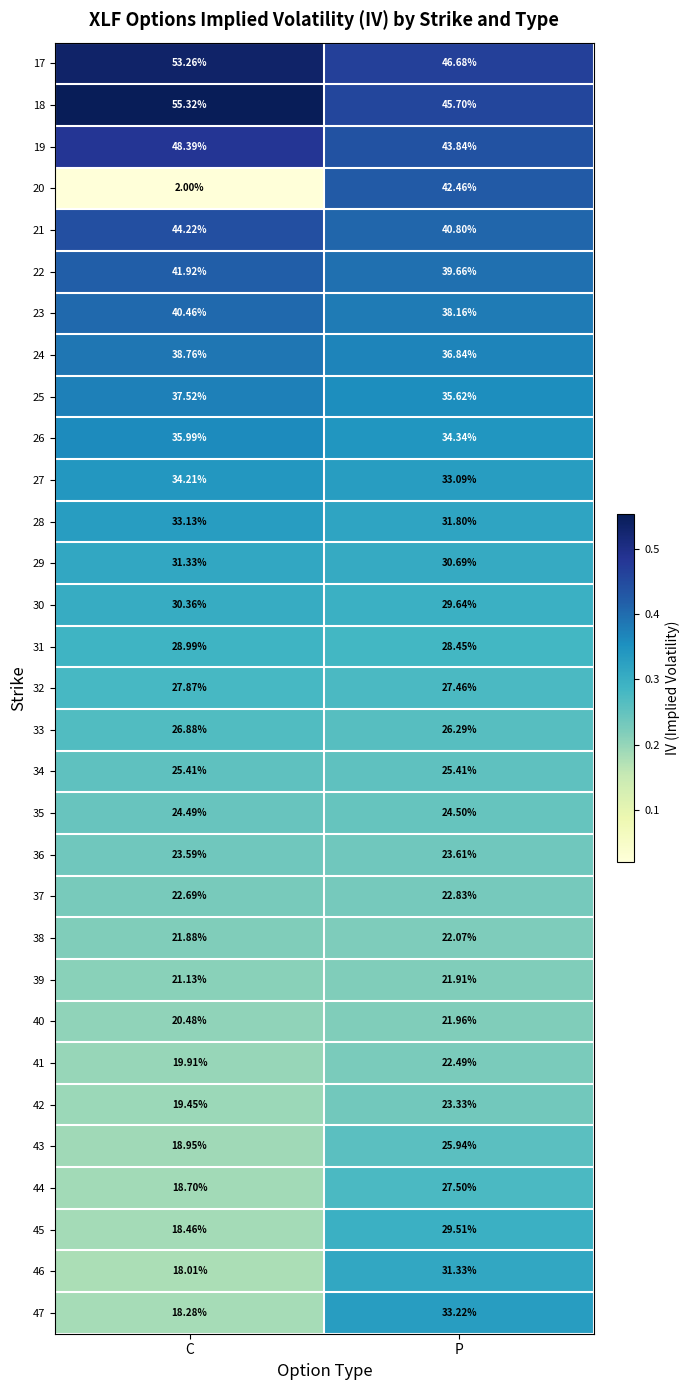

List the labels in order of 37 value, largest first.

P, C